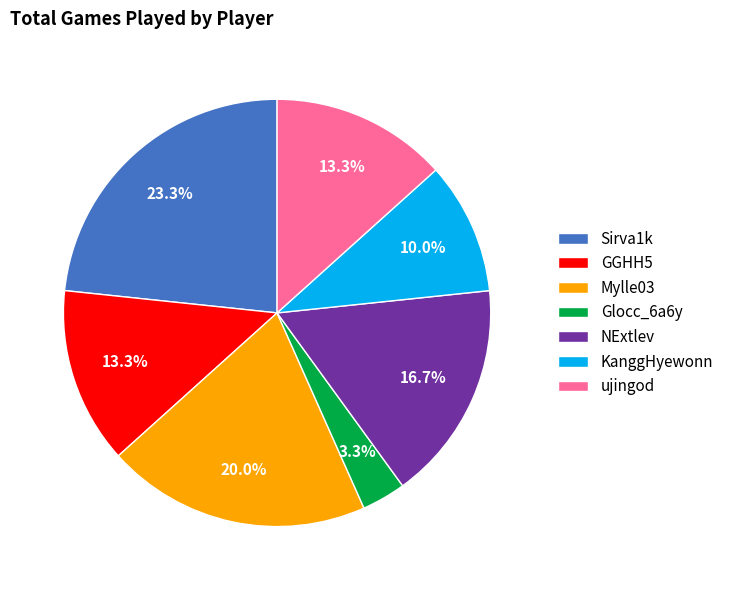

Is Sirva1k the majority of the pie?

No